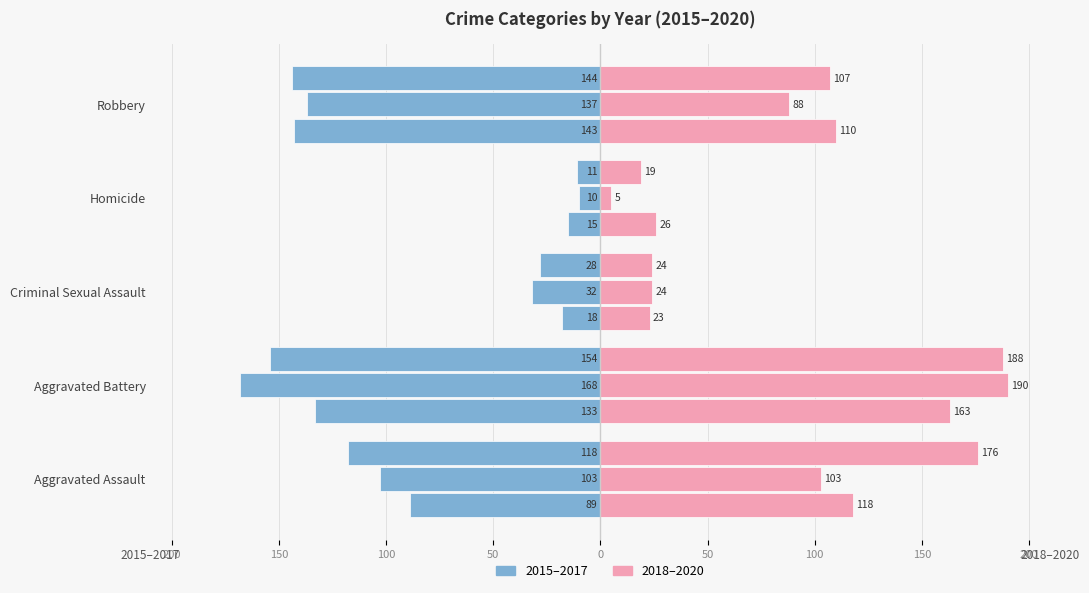

The value of 2018 at Aggravated Assault is 118. True or false?

True